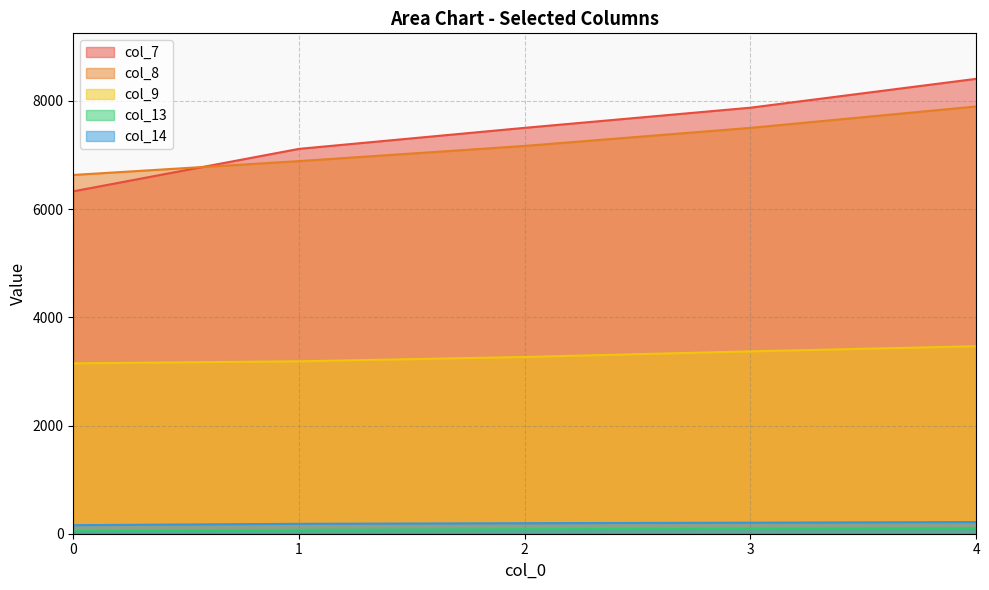

At which category does the chart reach its peak across all series?

4